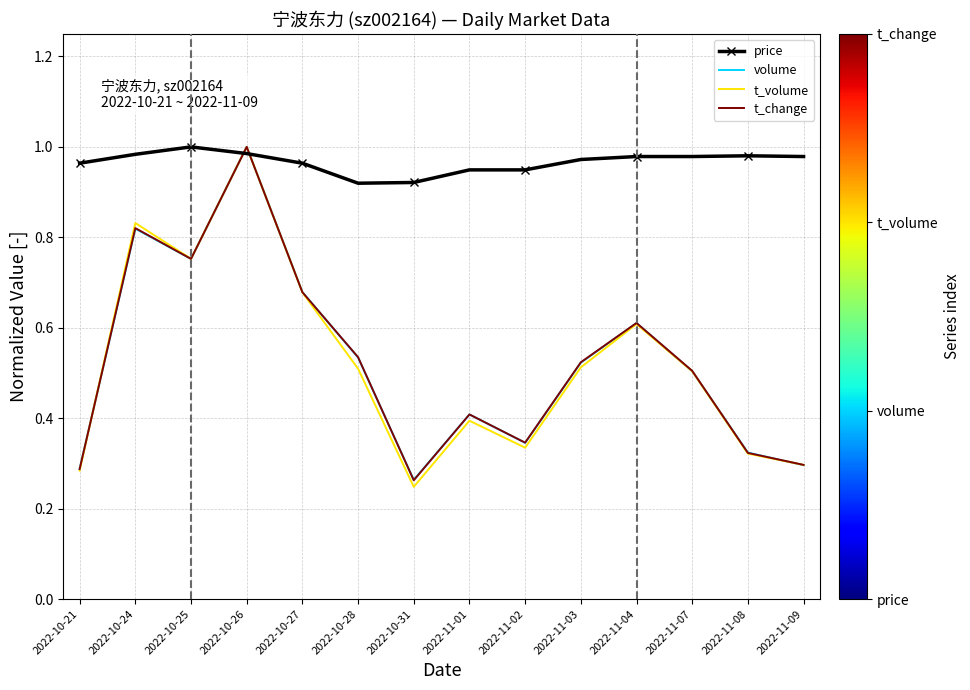

Which series has the largest total across all categories?

price